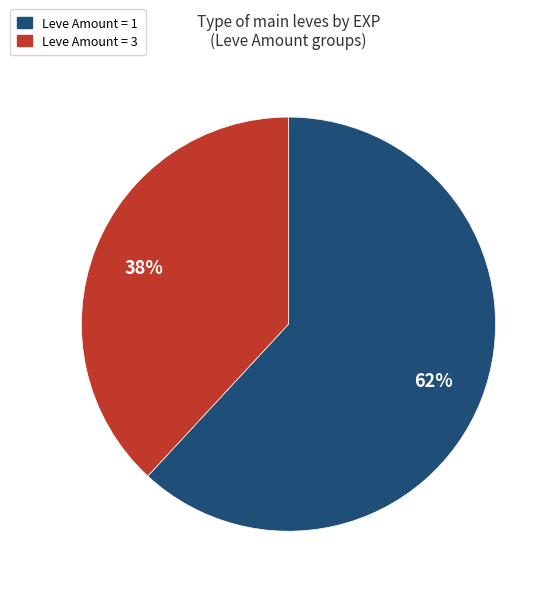

To the nearest percent, what is the difference between the largest and smallest slice percentages?

24%